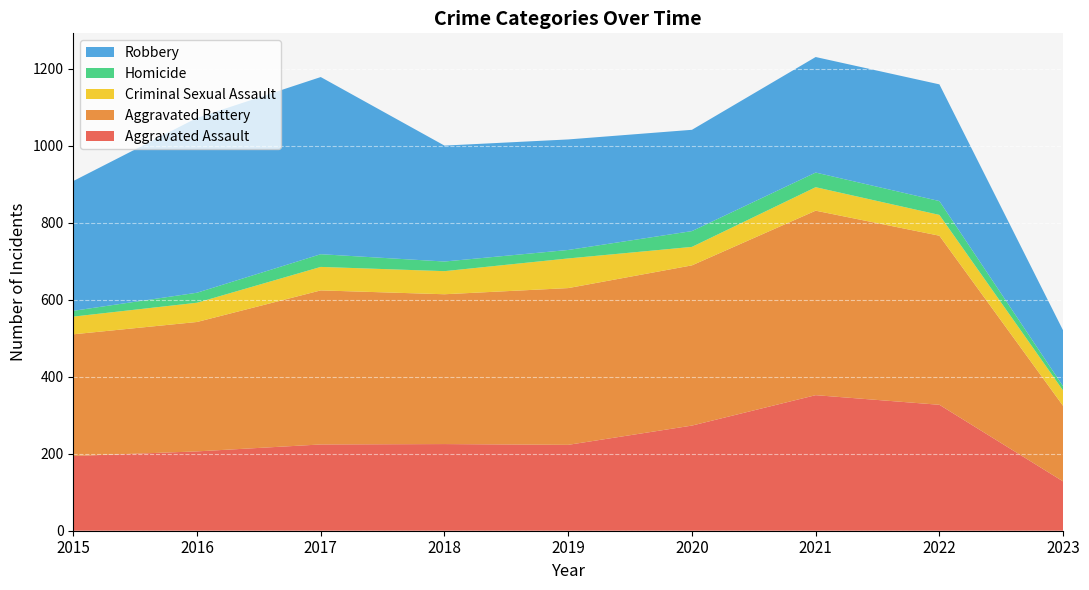

Reading right to left, transcribe all the data shown in this chart.

Aggravated Assault: 2023=128	2022=327	2021=352	2020=273	2019=223	2018=225	2017=224	2016=206	2015=194
Aggravated Battery: 2023=196	2022=439	2021=479	2020=416	2019=407	2018=389	2017=400	2016=336	2015=316
Criminal Sexual Assault: 2023=40	2022=54	2021=61	2020=48	2019=77	2018=60	2017=61	2016=50	2015=46
Homicide: 2023=11	2022=36	2021=38	2020=41	2019=22	2018=25	2017=33	2016=26	2015=15
Robbery: 2023=145	2022=303	2021=300	2020=263	2019=287	2018=301	2017=460	2016=454	2015=337